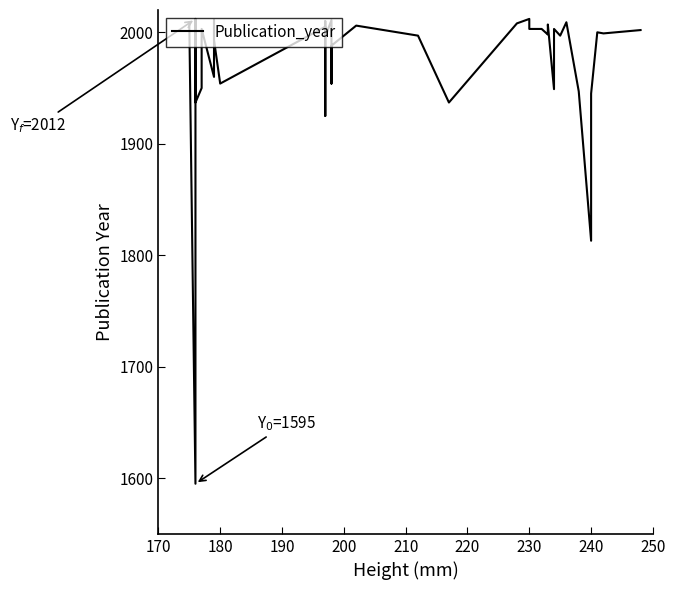

What is the maximum value shown in the chart?

2012